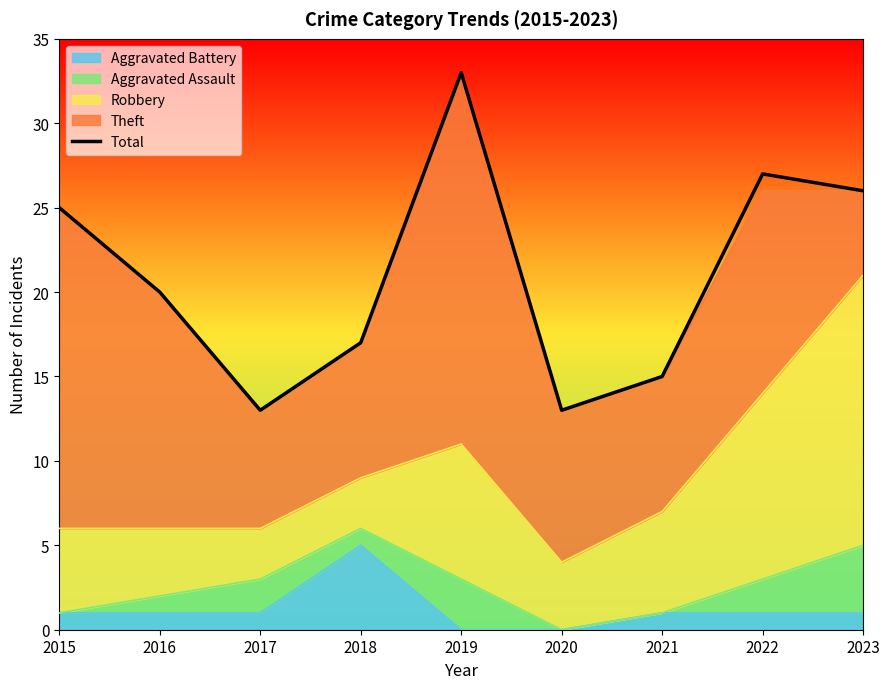

How many points are lower than both their immediate neighbors (excluding endpoints)?

2